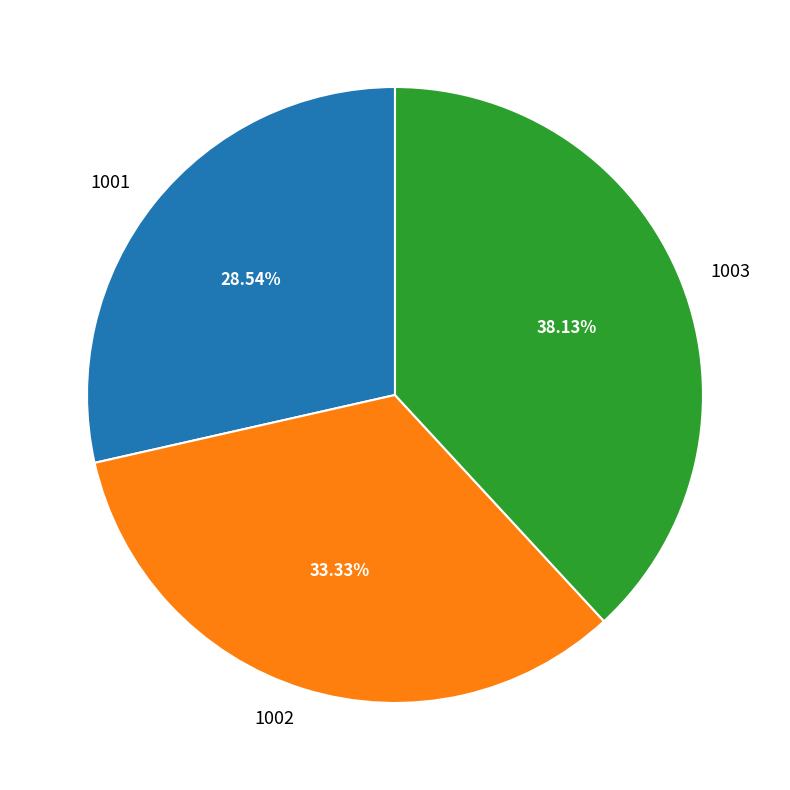

To the nearest percent, what portion does 1002 represent?

33%